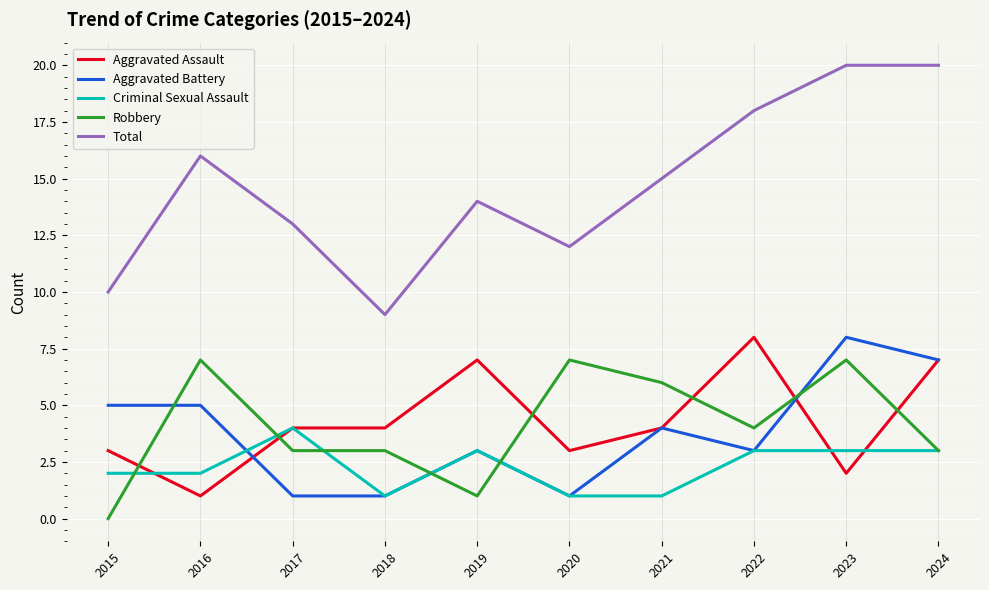

Which category has the lowest value in the Robbery series?

2015